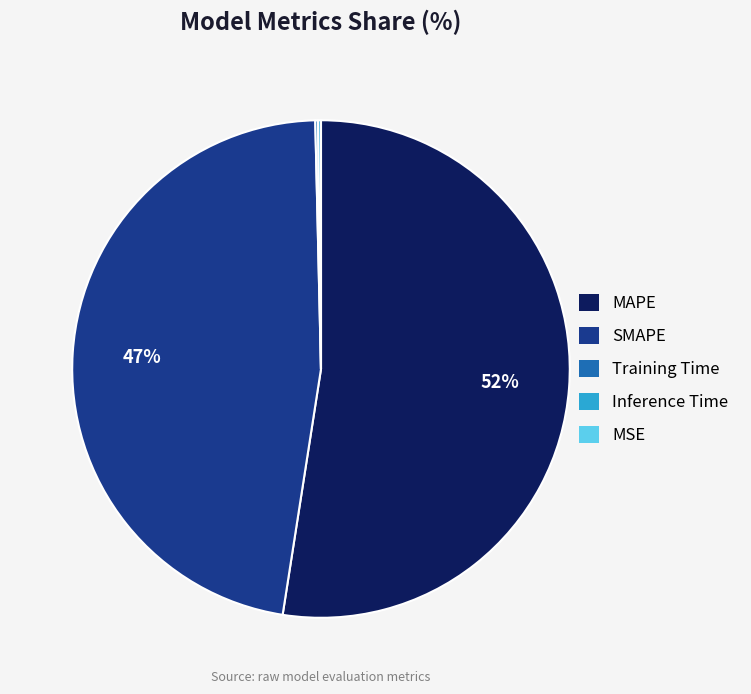

True or false: SMAPE accounts for 32% of the total.

False